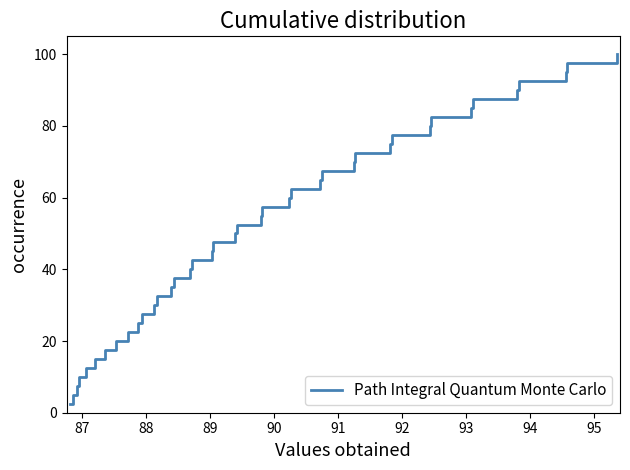

How many series are shown in this chart?

1